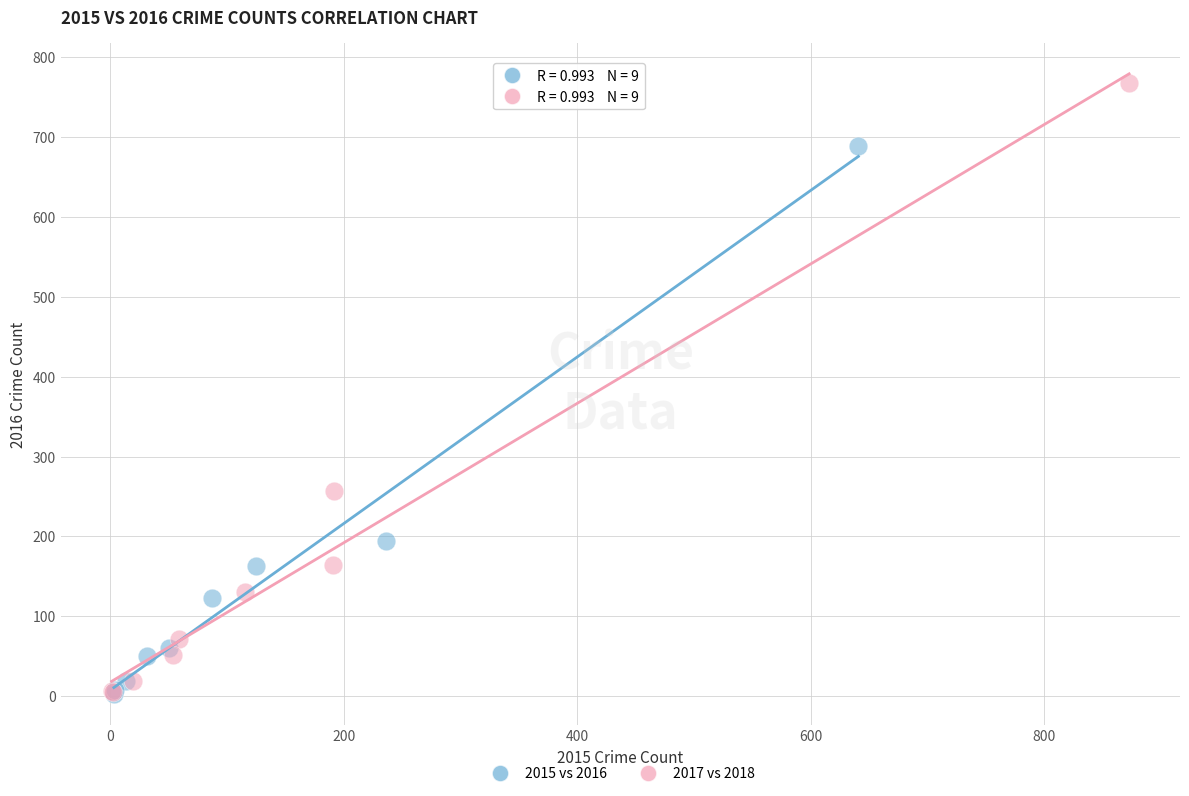

Which series has the widest spread of Y values?

2017 vs 2018